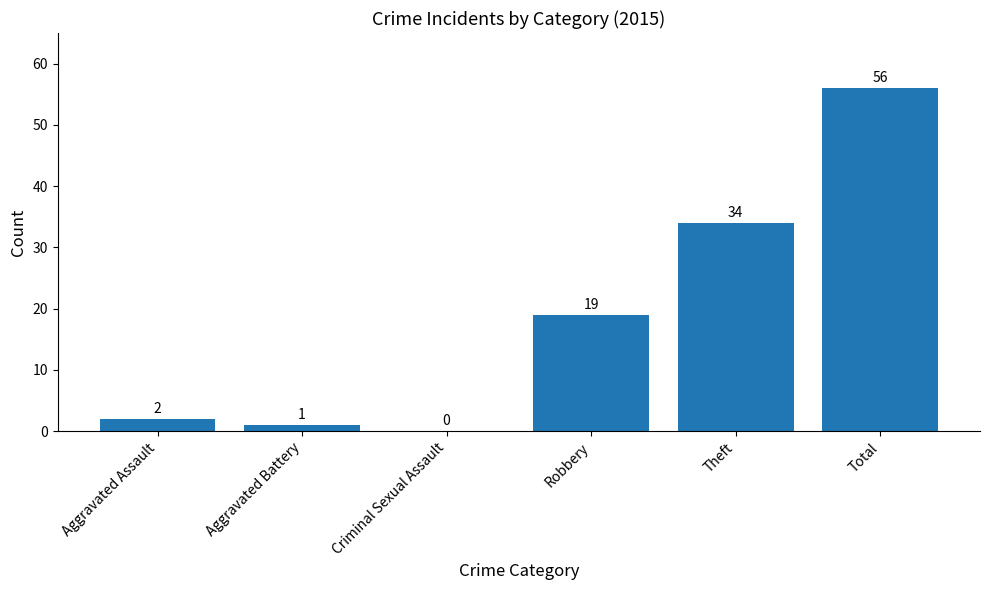

Where is the data nearest to the value 28?

Theft